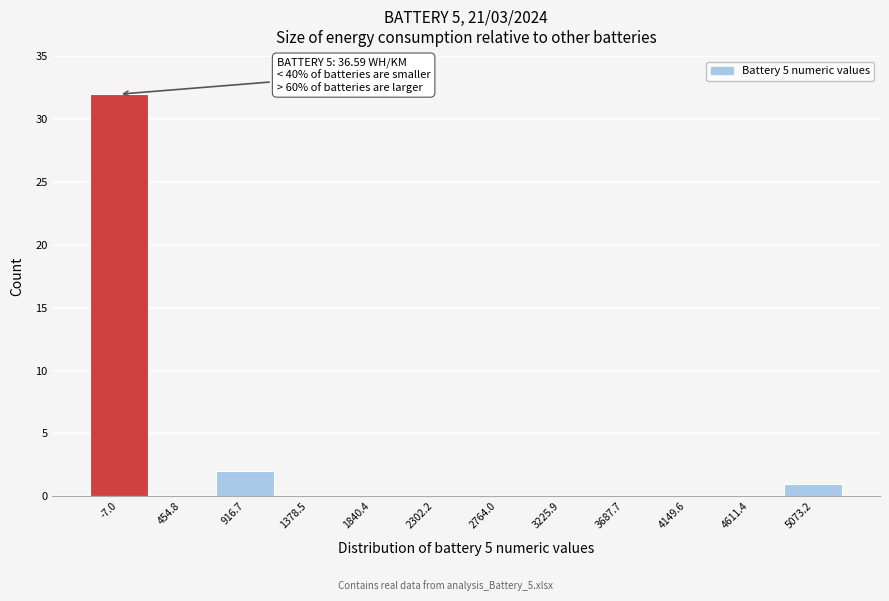

Reading left to right, transcribe all the data shown in this chart.

-7.0=32	454.8=0	916.7=2	1378.5=0	1840.4=0	2302.2=0	2764.0=0	3225.9=0	3687.7=0	4149.6=0	4611.4=0	5073.2=1